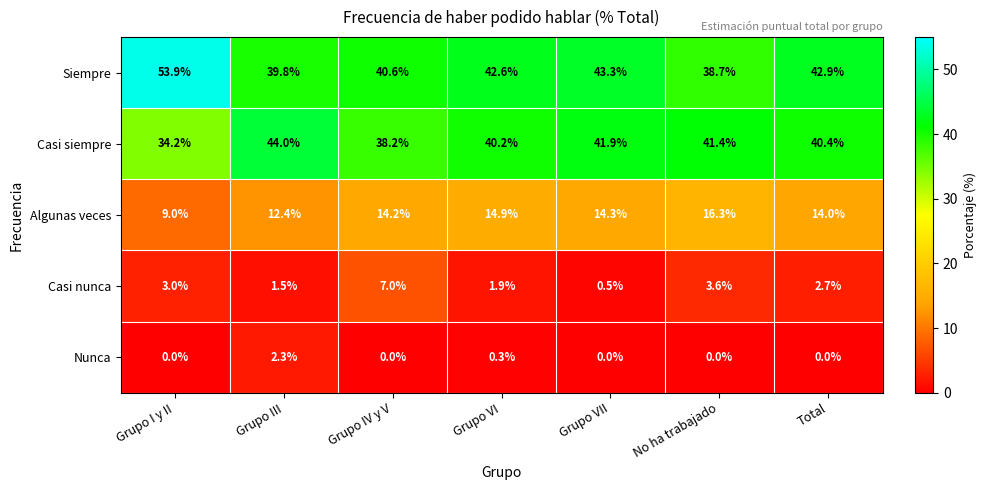

At how many categories does at least one series exceed 42?

5